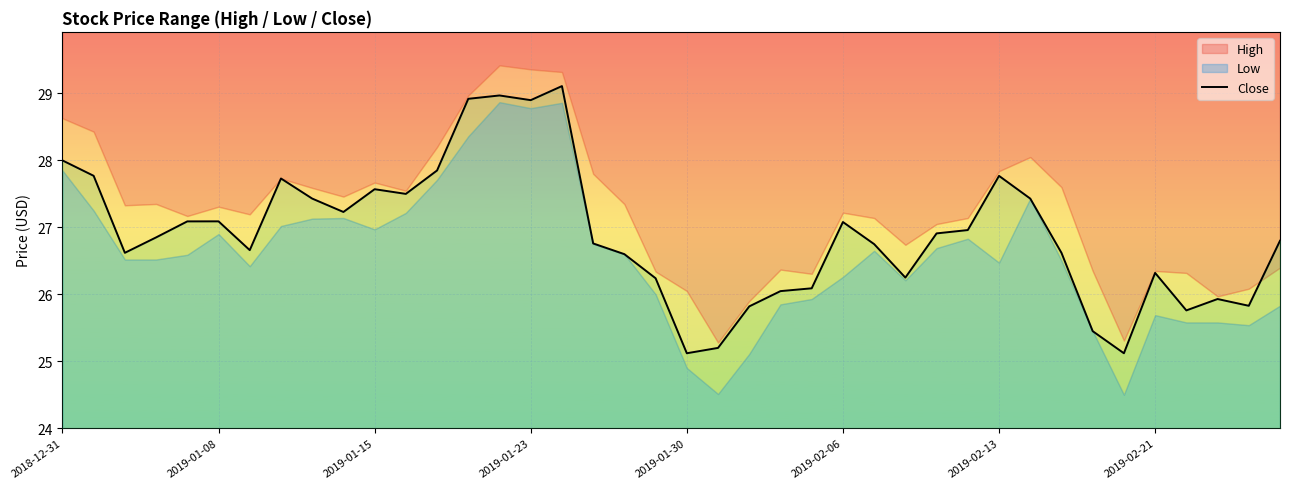

Where does the data first go above 26?

2018-12-31